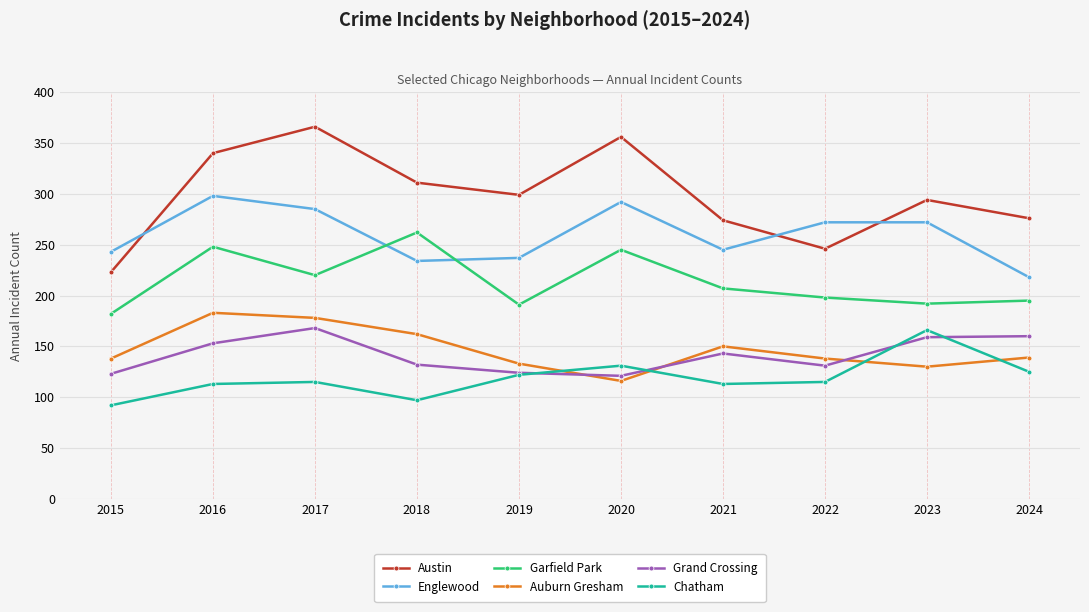

True or false: Grand Crossing and Englewood cross at least once.

False